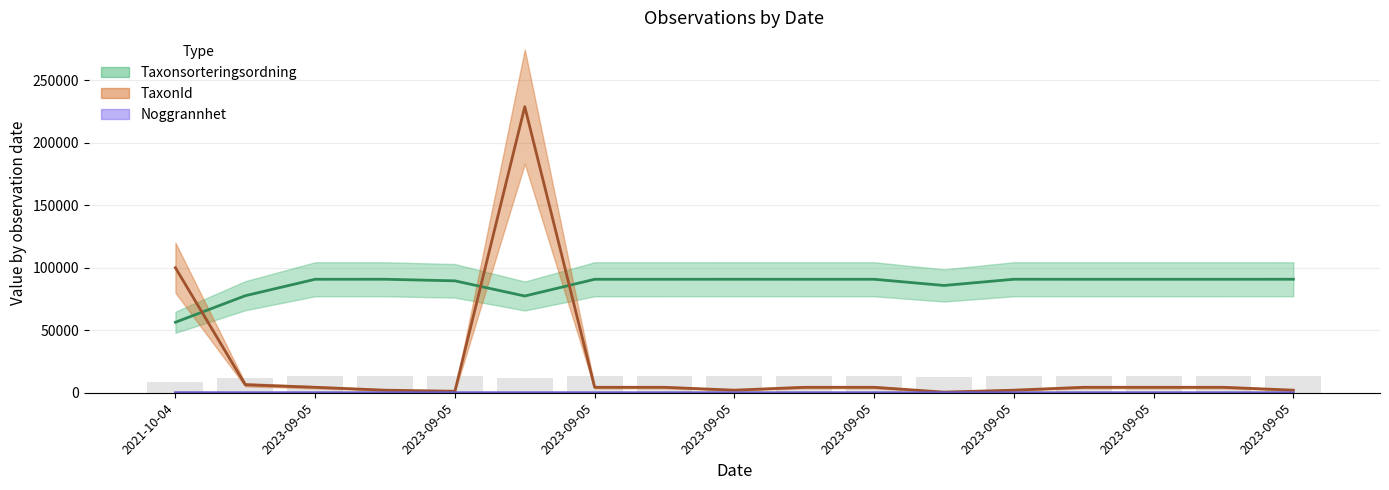

What is the label of the 17th bar from the right?

2021-10-04